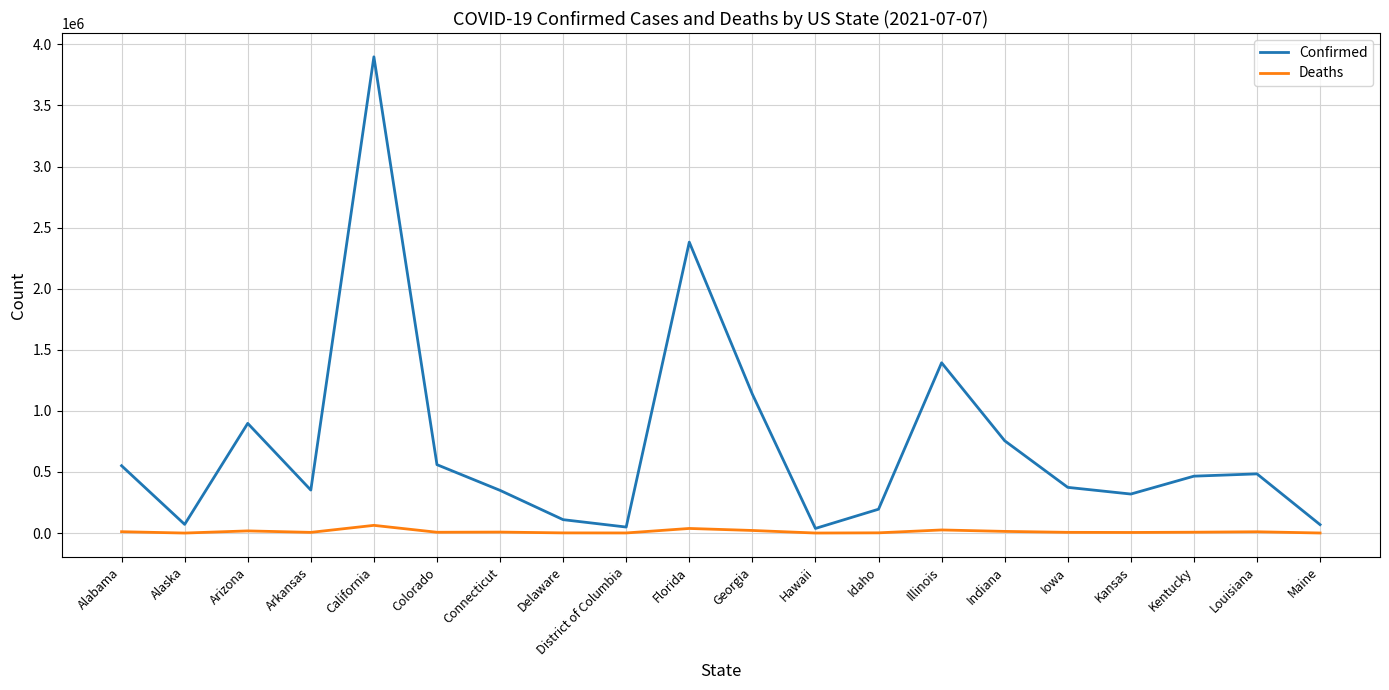

Which series changed the most between Alabama and Idaho?

Confirmed